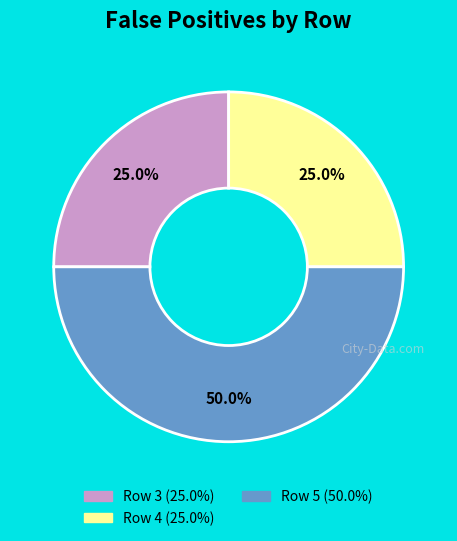

Which slice is the largest?

Row 5